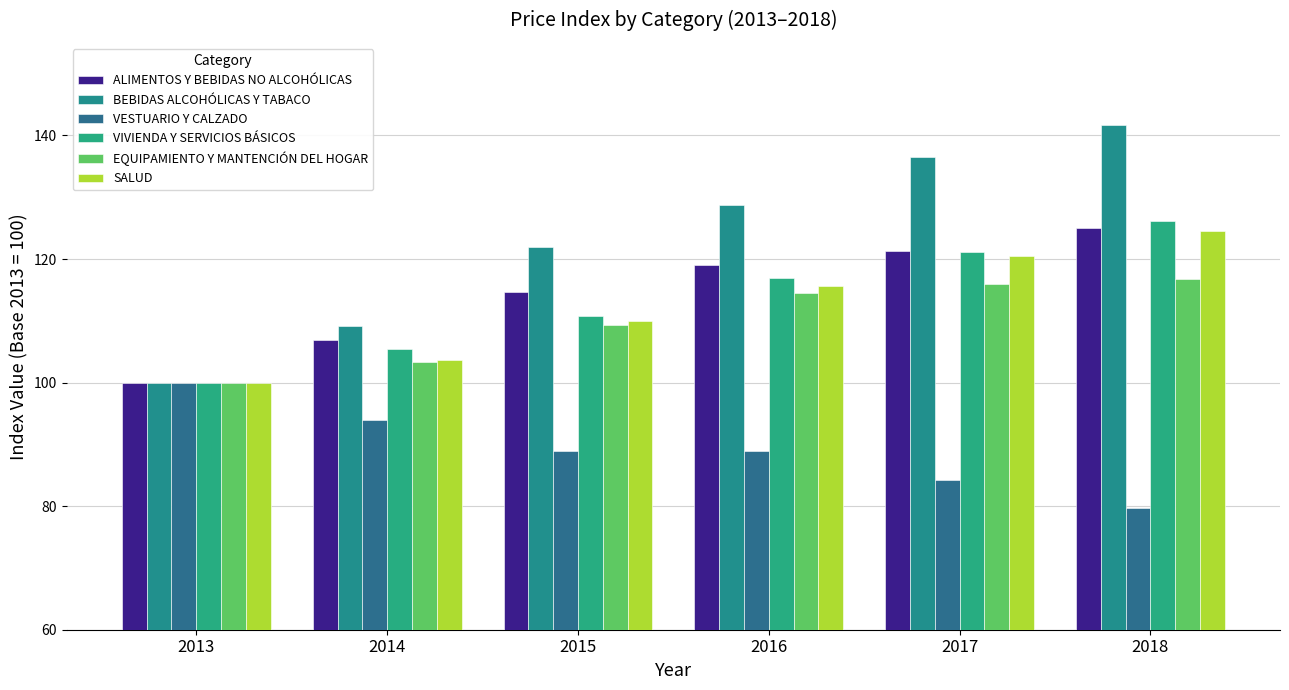

What is the difference between the maximum and minimum values in the BEBIDAS ALCOHÓLICAS Y TABACO series?

41.8